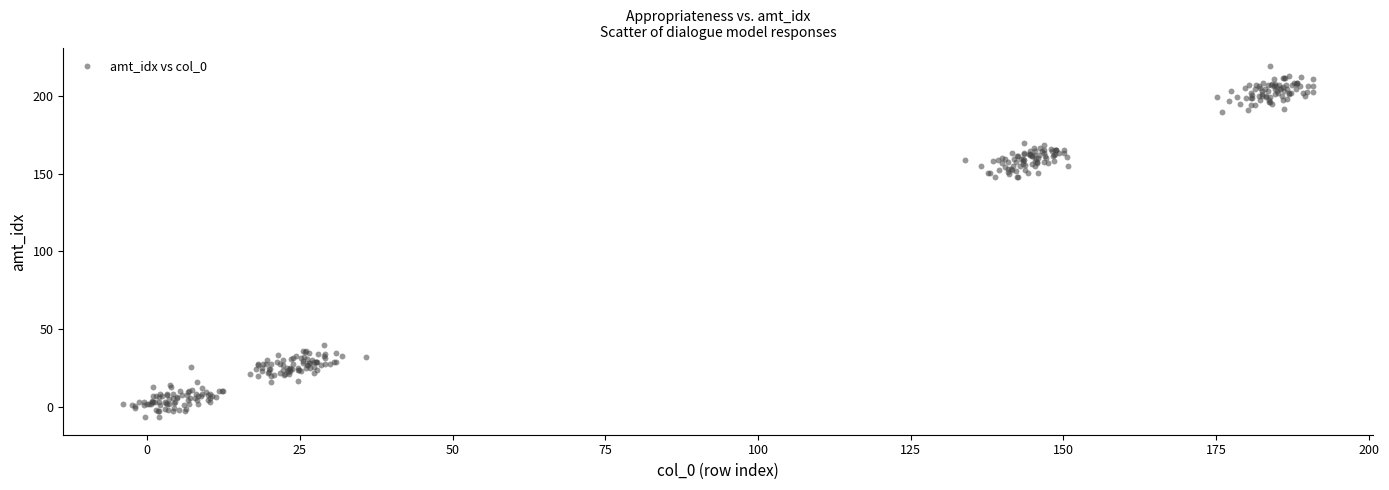

What is the range of X values (max minus min)?

194.9